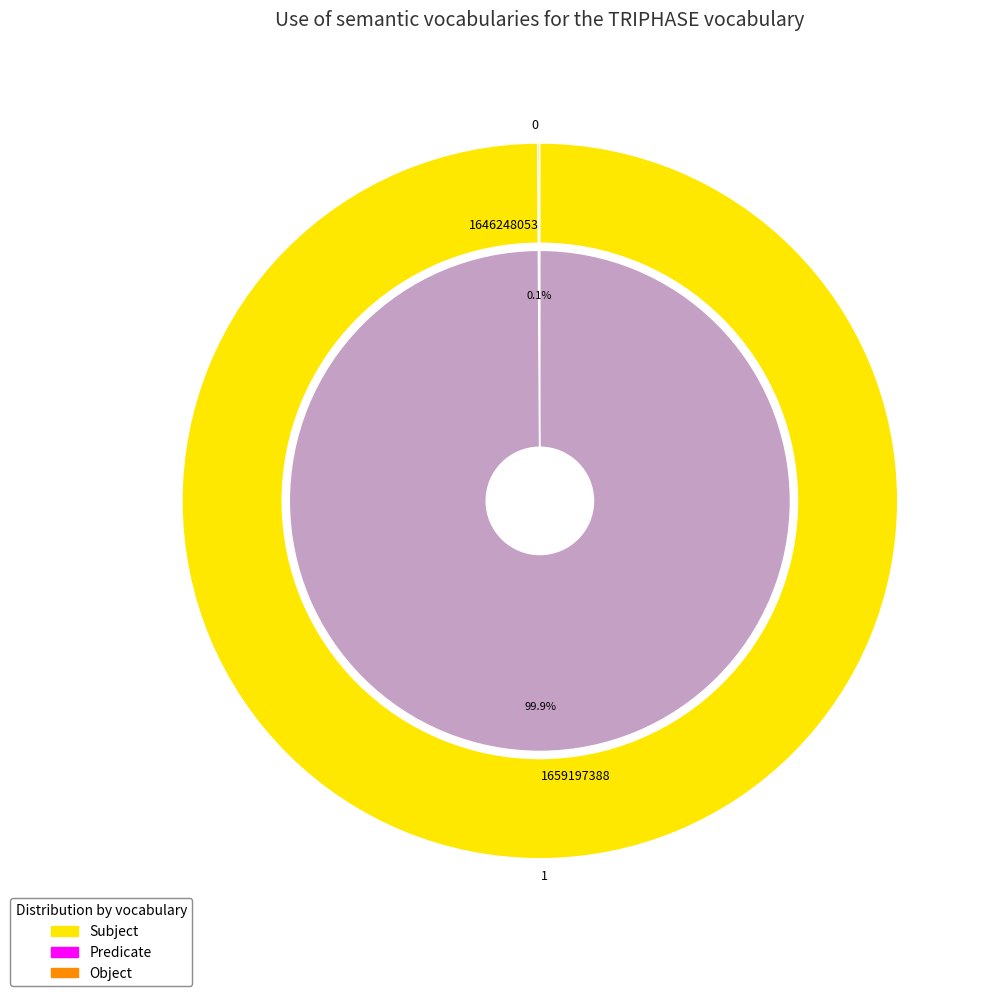

To the nearest percent, what is the difference between the largest and smallest slice percentages?

100%